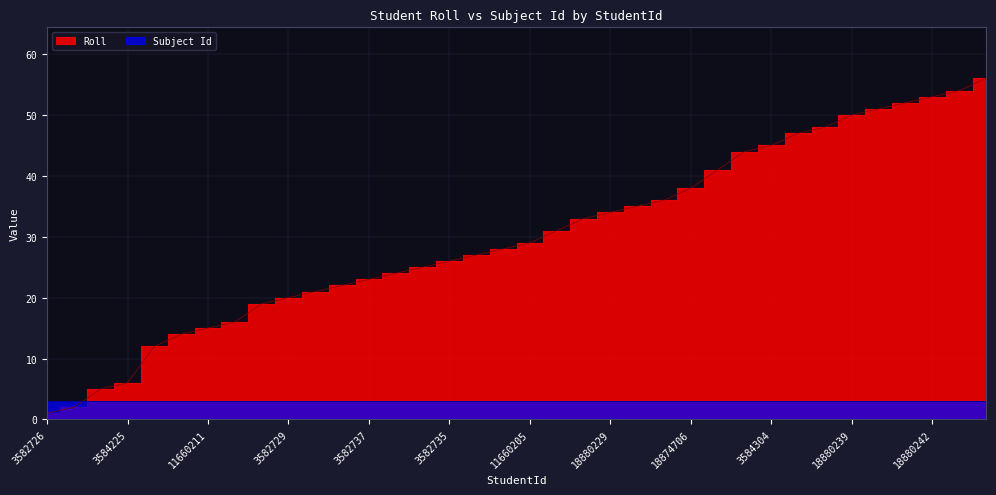

What is the smallest value displayed?

1